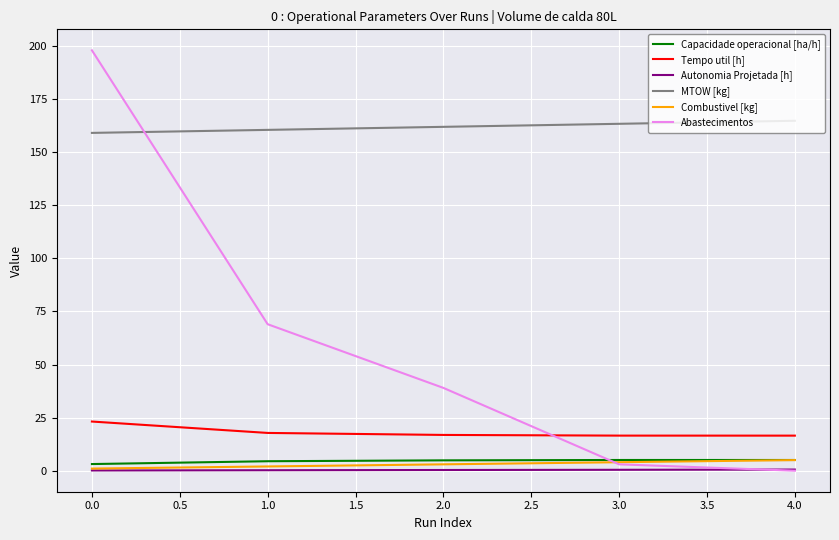

At how many categories does at least one series exceed 39?

5